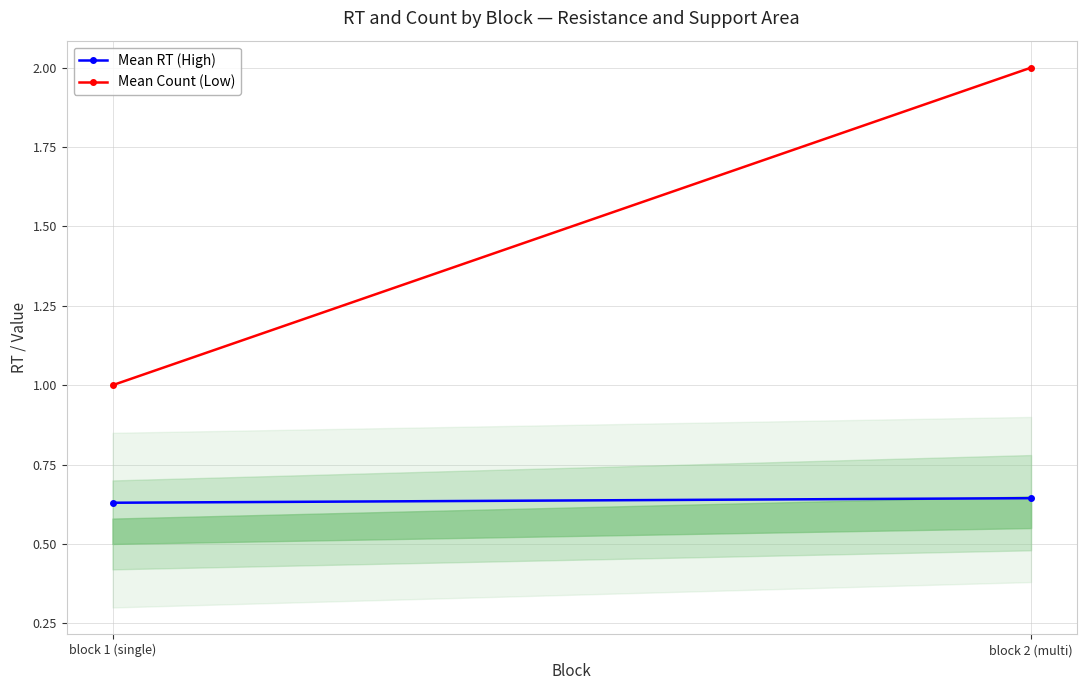

Which series has the widest spread of values?

Mean Count (Low)